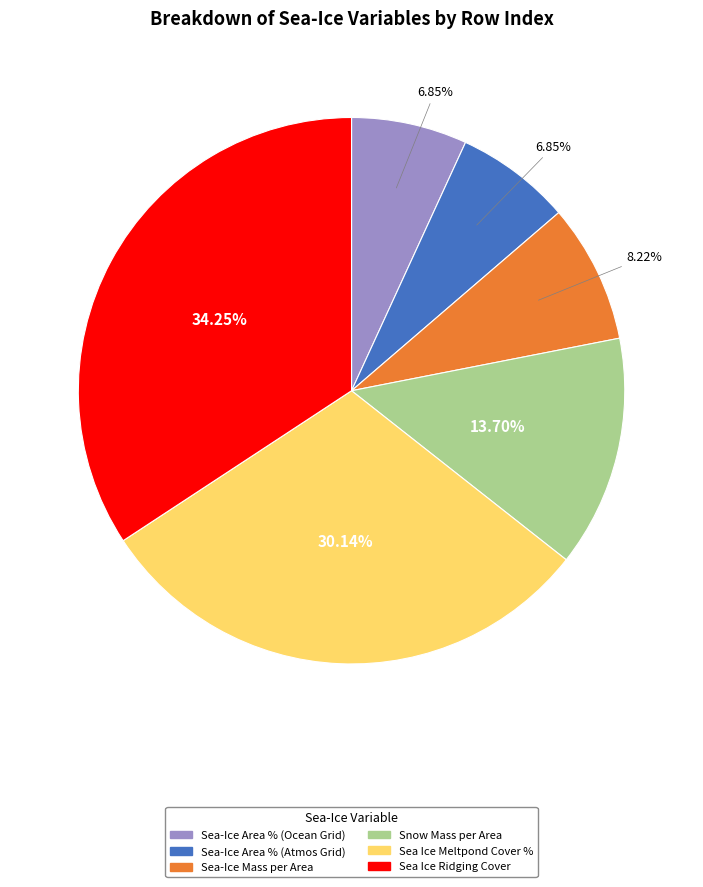

Is there any slice that represents more than half of the pie?

No